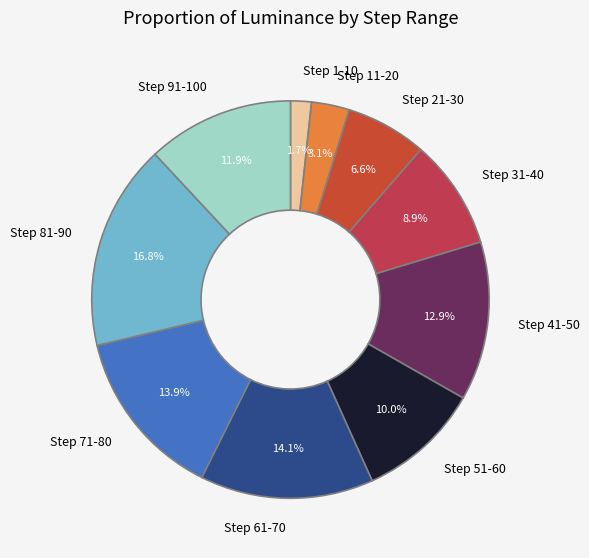

To the nearest percent, what percentage of the pie is Step 91-100?

12%